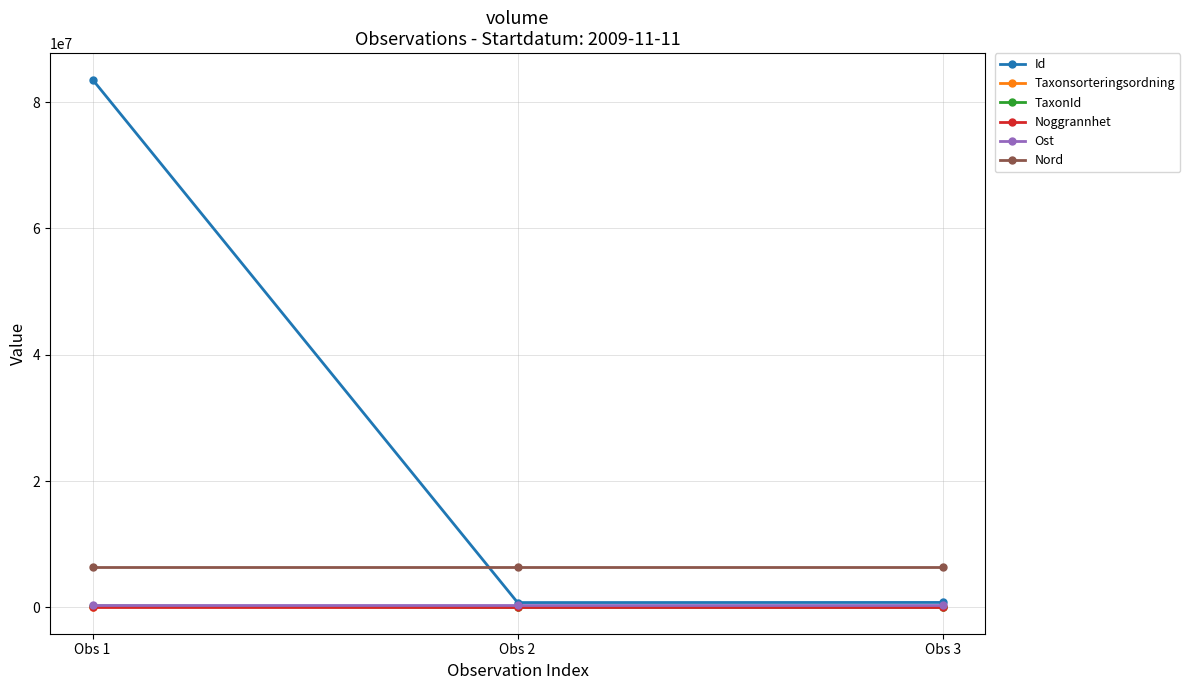

What is the value of the Taxonsorteringsordning point at the 1st from the left?

103813.0